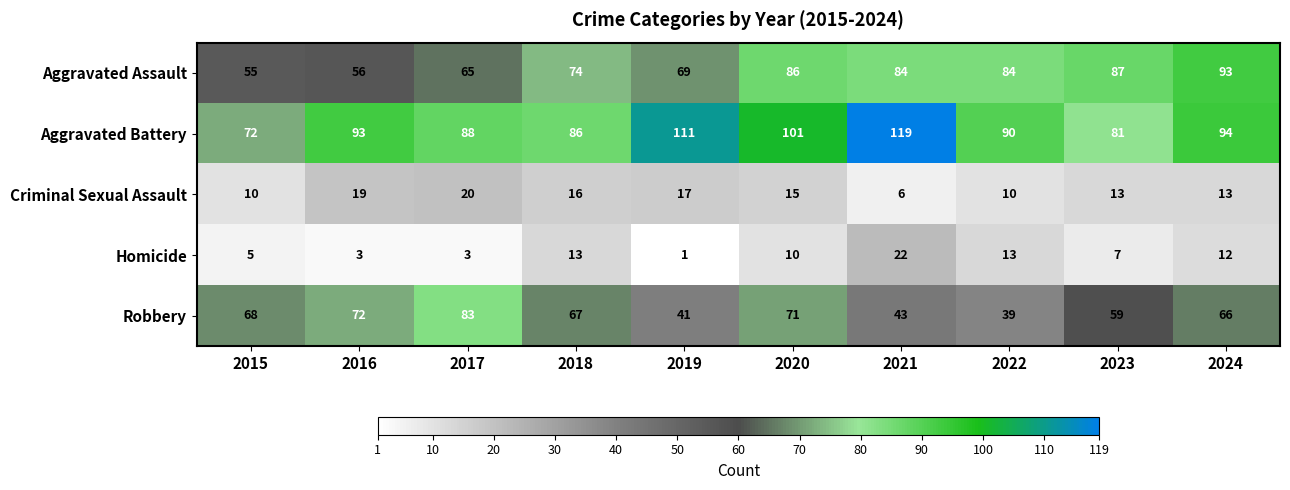

What is the sum of the Robbery values at 2023 and 2019?

100